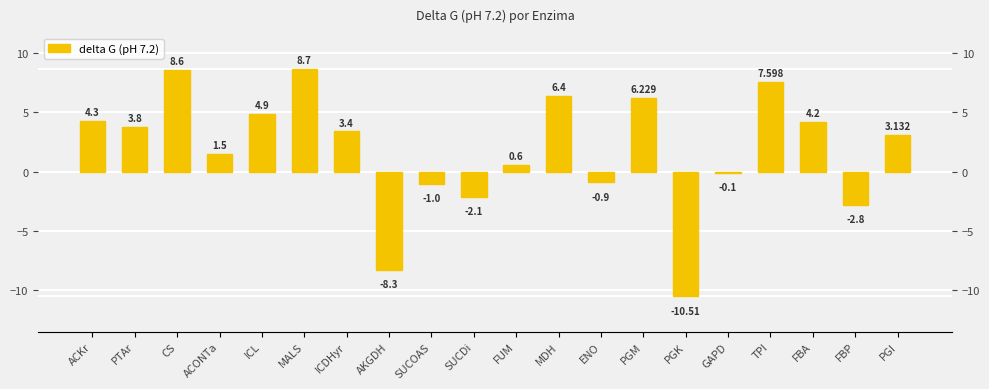

How many values are below zero?

7